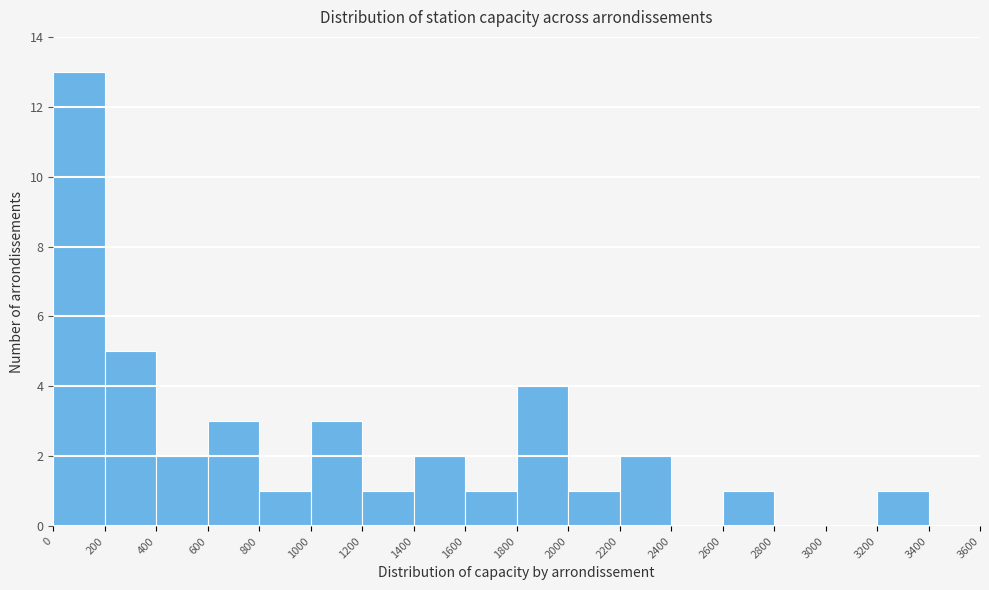

Reading left to right, list every bar in this chart as the range it spans on the x-axis followed by its height. The values are not printed on the chart, so give them approximately, as read against the axis.

0 to 200: 13
200 to 400: 5
400 to 600: 2
600 to 800: 3
800 to 1000: 1
1000 to 1200: 3
1200 to 1400: 1
1400 to 1600: 2
1600 to 1800: 1
1800 to 2000: 4
2000 to 2200: 1
2200 to 2400: 2
2400 to 2600: 0
2600 to 2800: 1
2800 to 3000: 0
3000 to 3200: 0
3200 to 3400: 1
3400 to 3600: 0